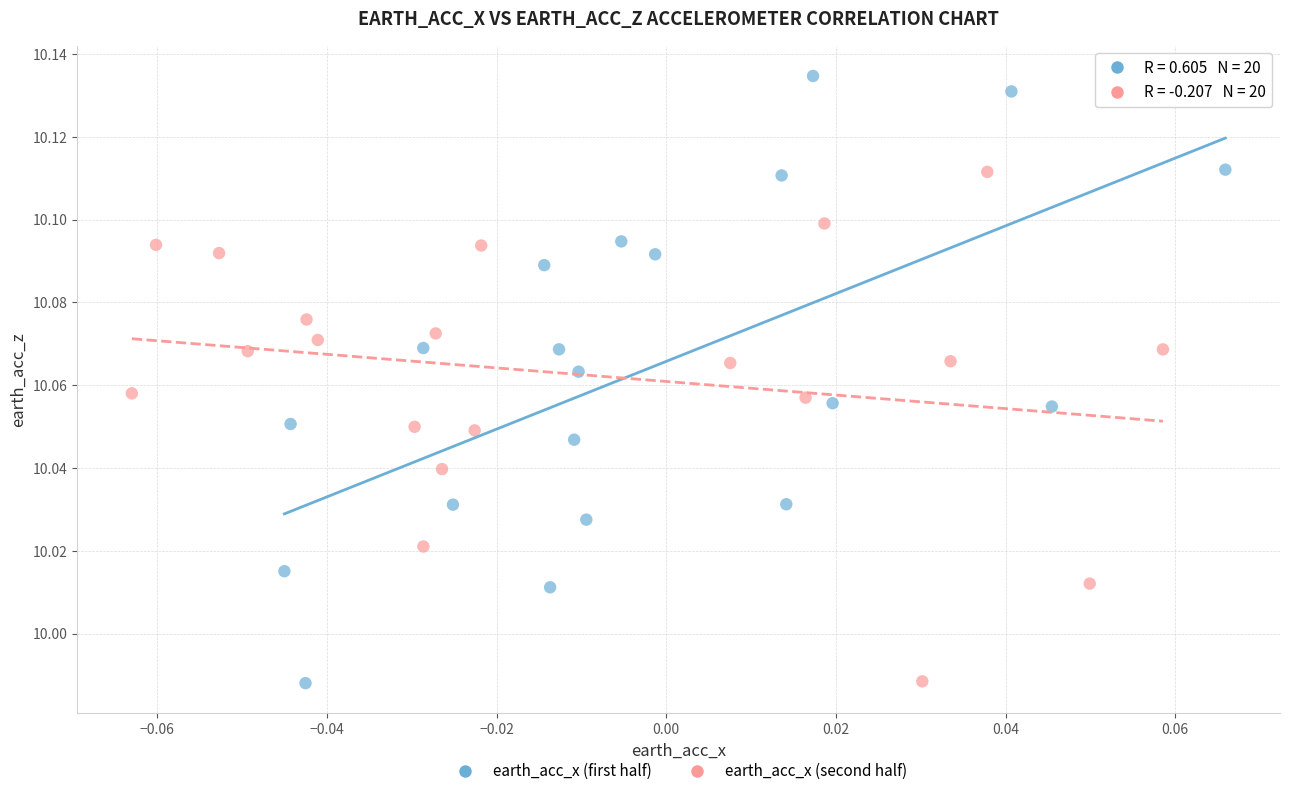

Which series has the largest Y range (max minus min)?

earth_acc_x (first half)